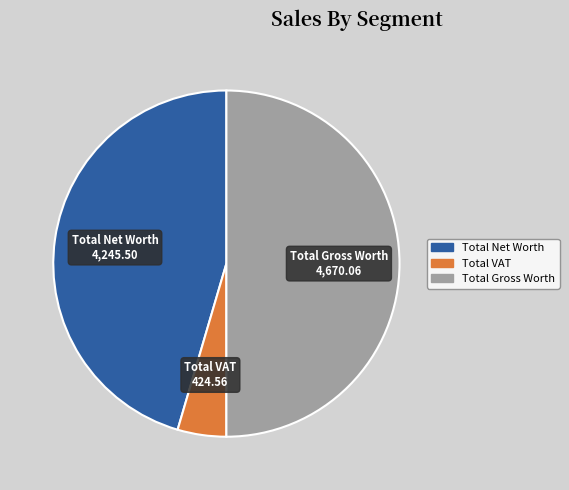

Which category has the biggest portion of the pie?

Total Gross Worth